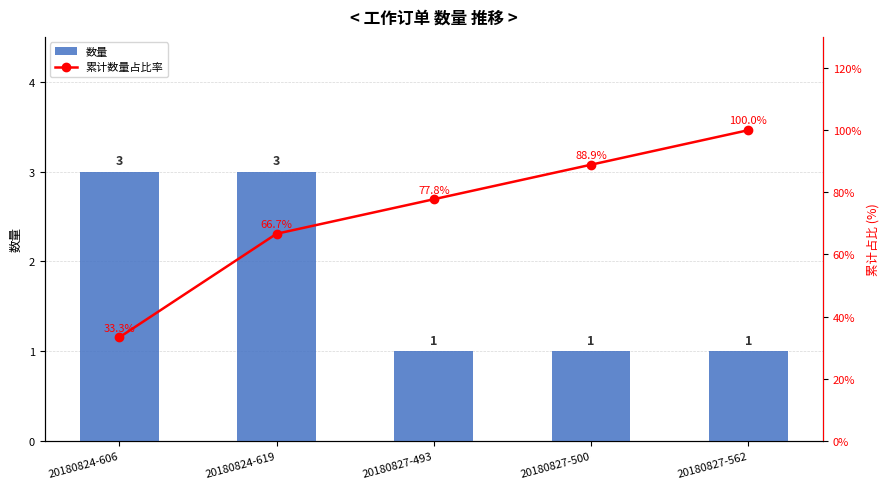

How many data points in 数量 are above 1?

2